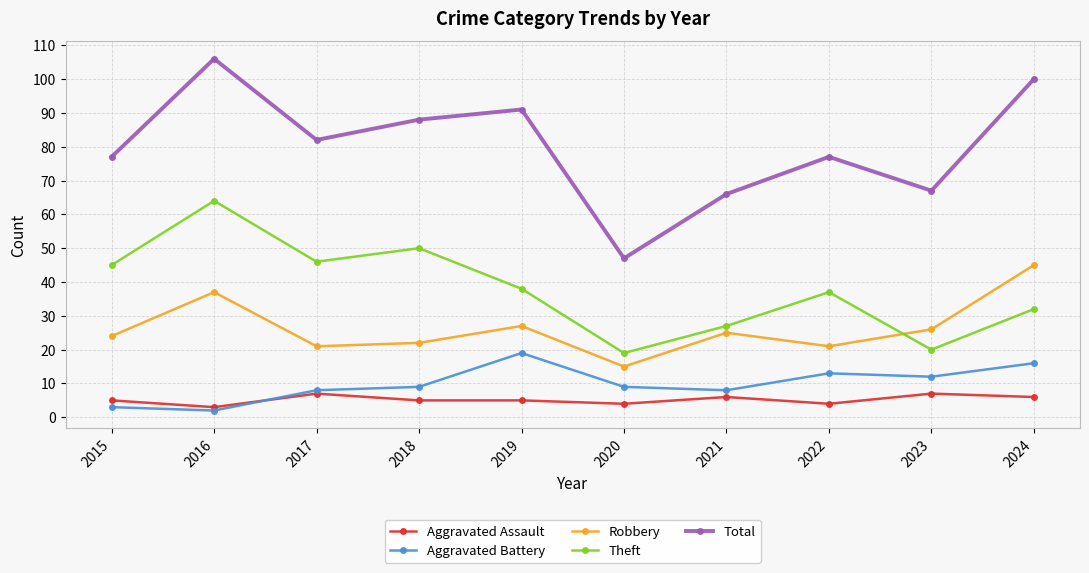

True or false: Theft and Aggravated Battery cross at least once.

False